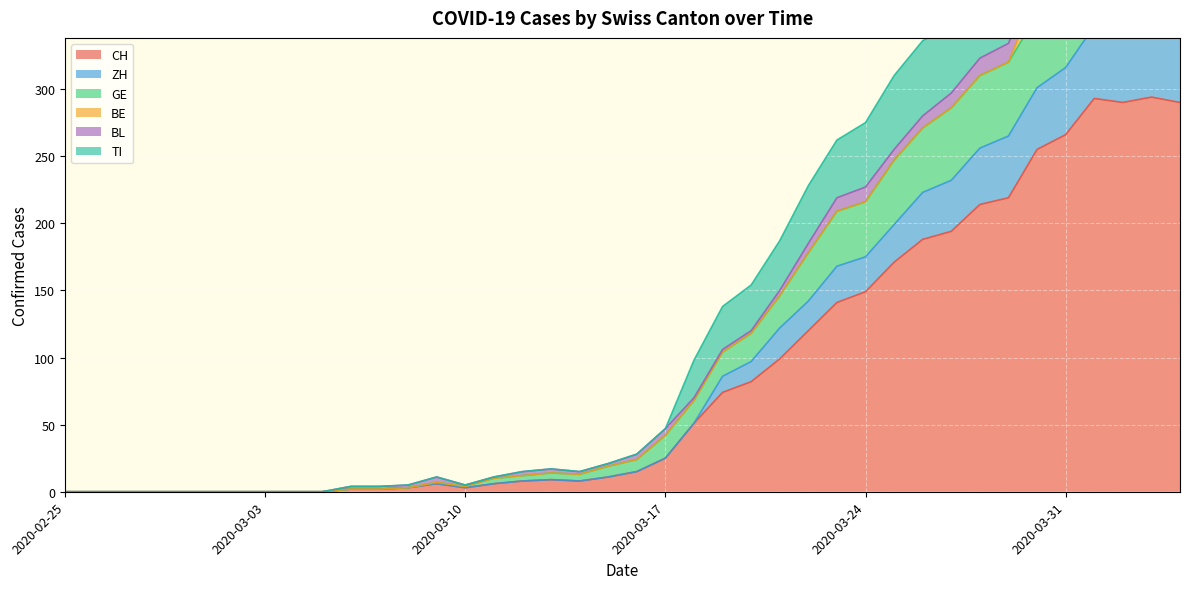

What is the sum of the TI values at 2020-03-30 and 2020-03-18?

547